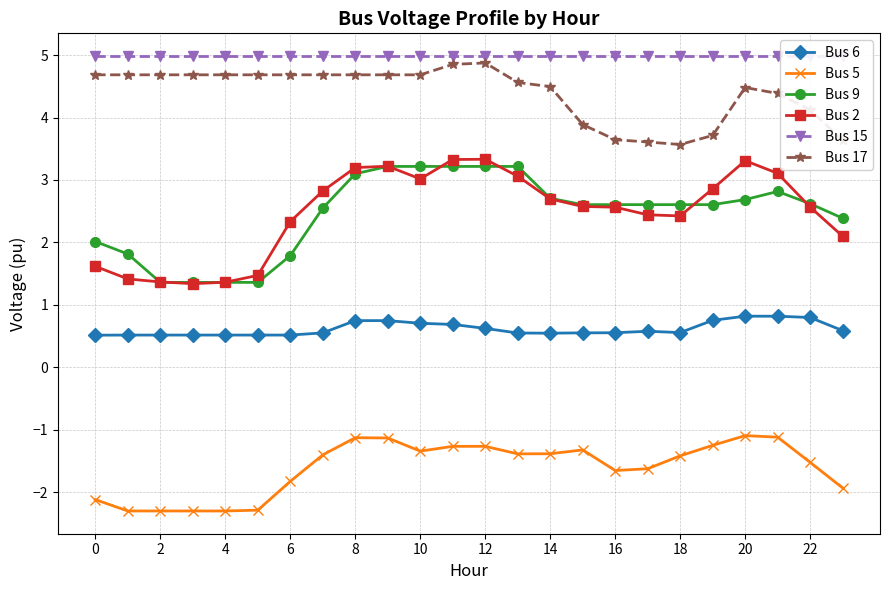

Is it true that Bus 9 equals 1.8 at 6?

True